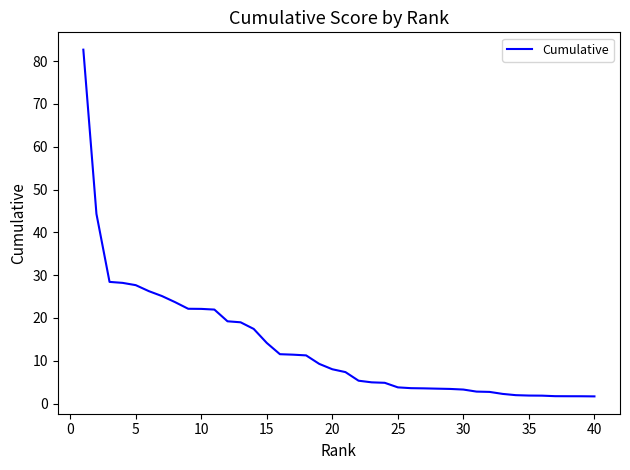

What is the maximum value shown in the chart?

82.7